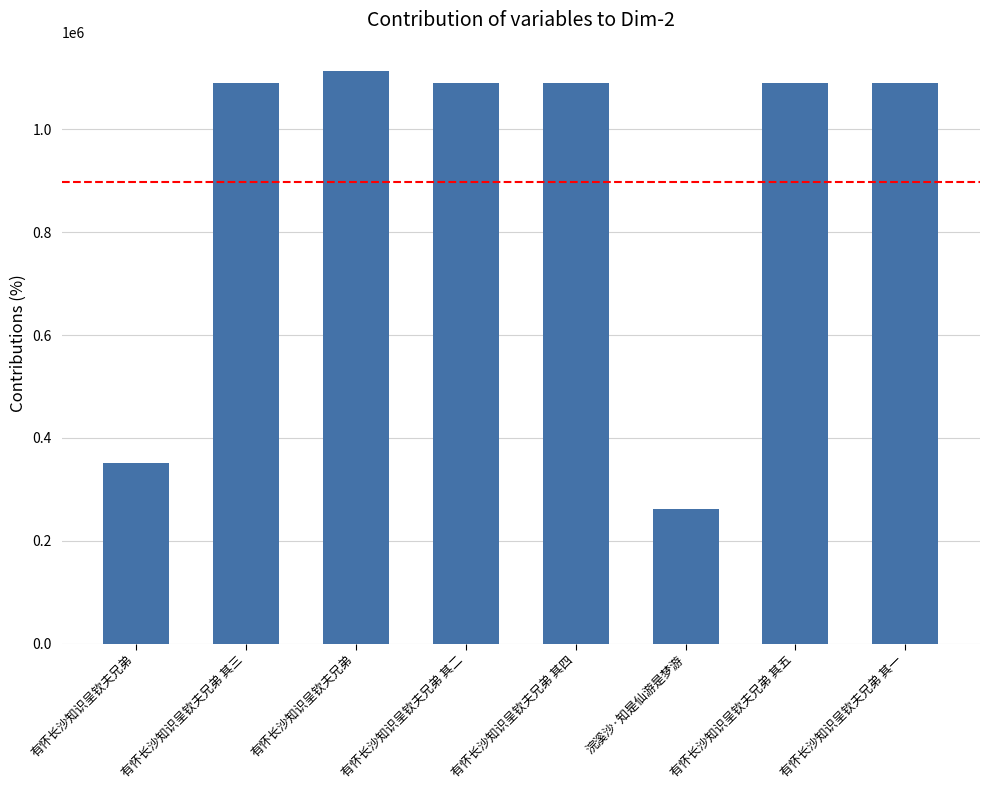

Which category has the highest value across all series?

有怀长沙知识呈钦夫兄弟